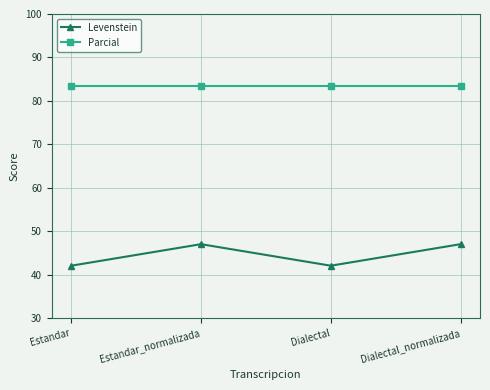

Is it true that Parcial equals 27.8 at Estandar?

False